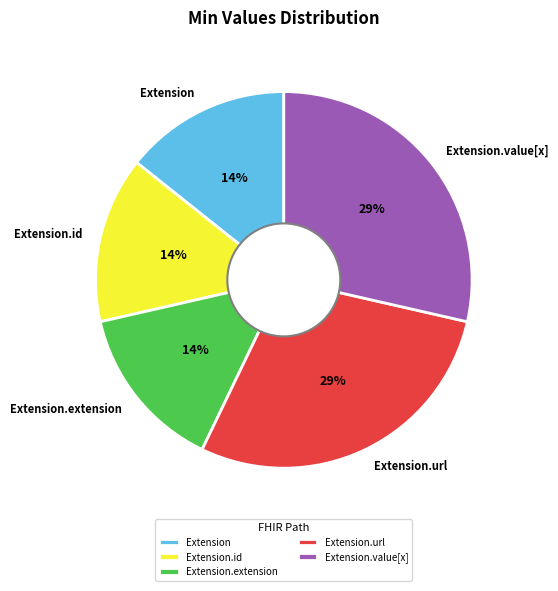

Which has a higher value, Extension.value[x] or Extension?

Extension.value[x]